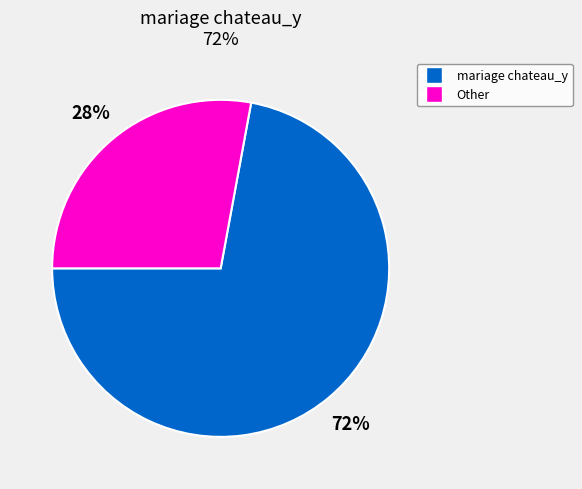

To the nearest percent, what is the average slice percentage?

50%